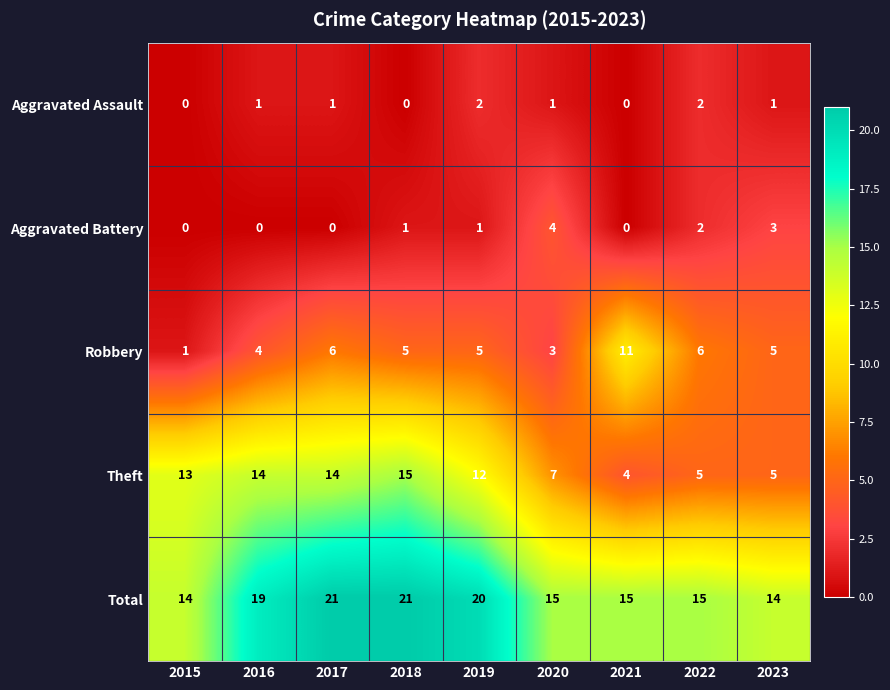

The Theft series shows 21 at 2016. True or false?

False